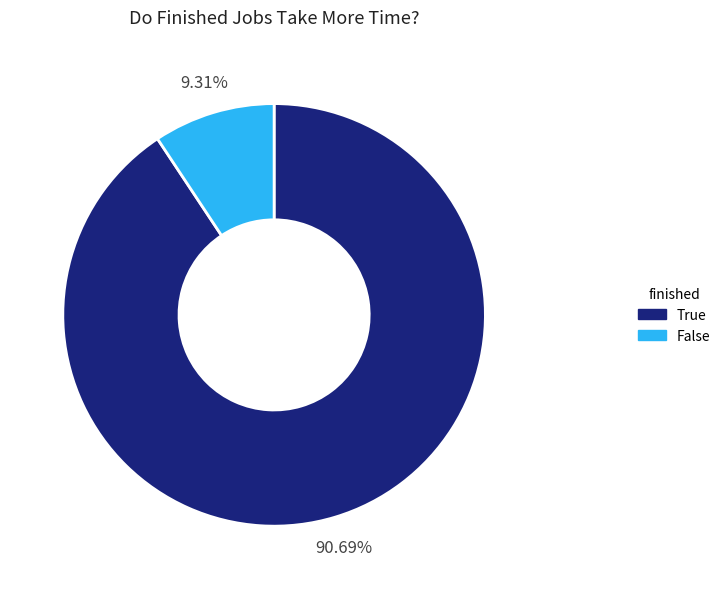

Is False the majority of the pie?

No